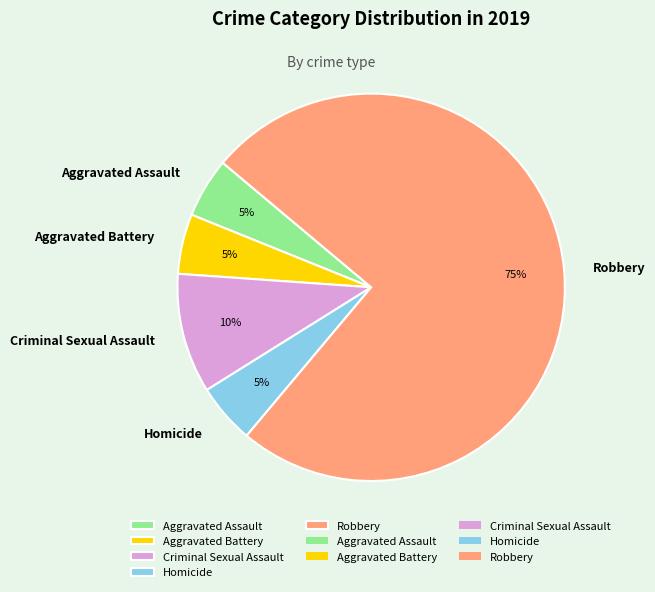

How many slices are in this pie chart?

5